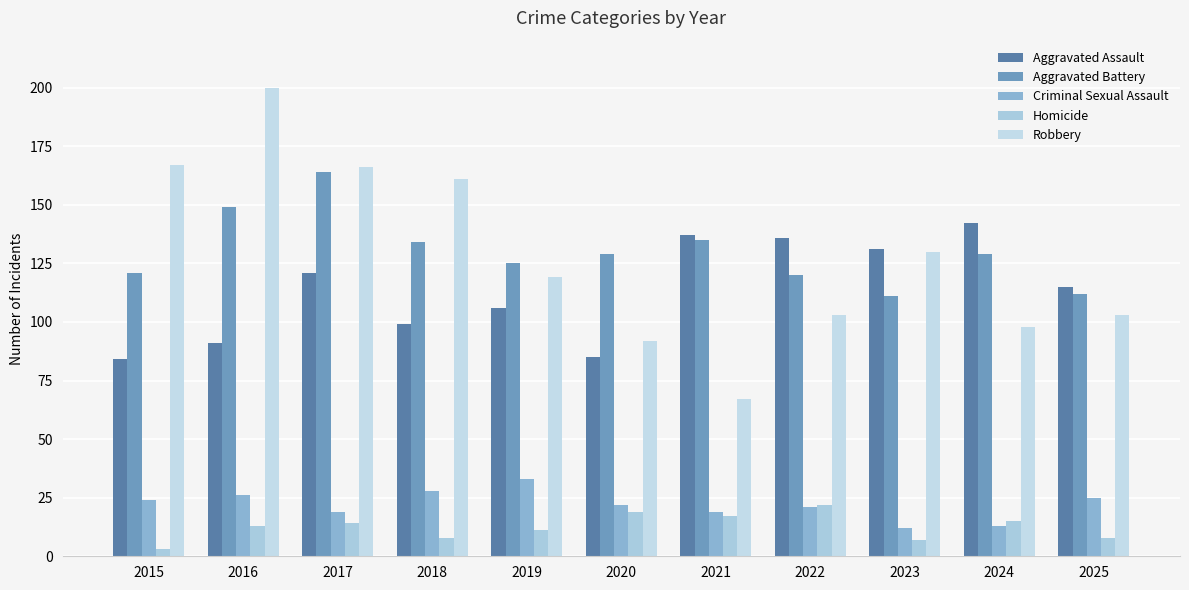

Rank the series by their maximum value, from lowest to highest.

Homicide, Criminal Sexual Assault, Aggravated Assault, Aggravated Battery, Robbery